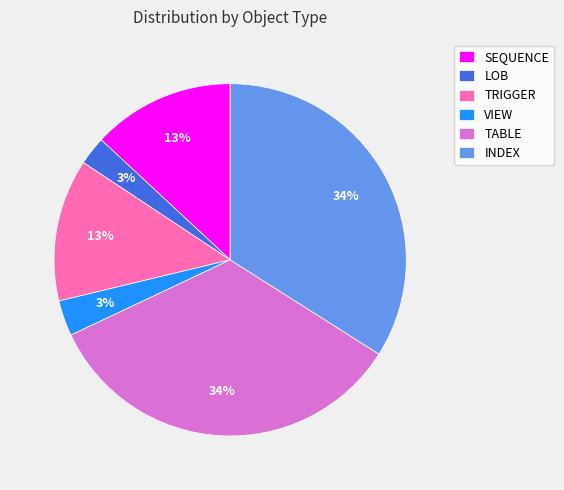

To the nearest percent, what is the combined percentage of TABLE and TRIGGER?

47%